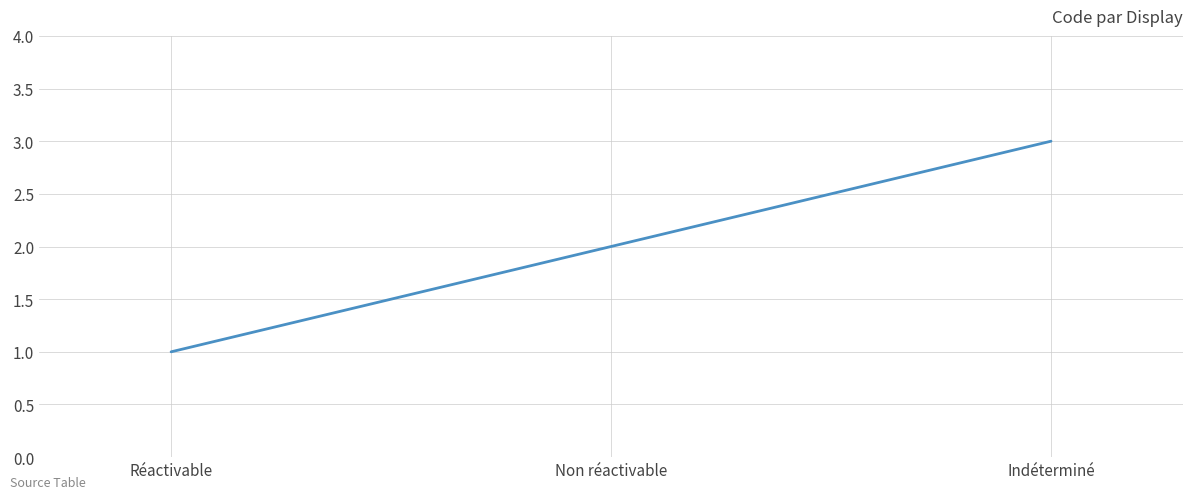

What is the greatest value displayed?

3